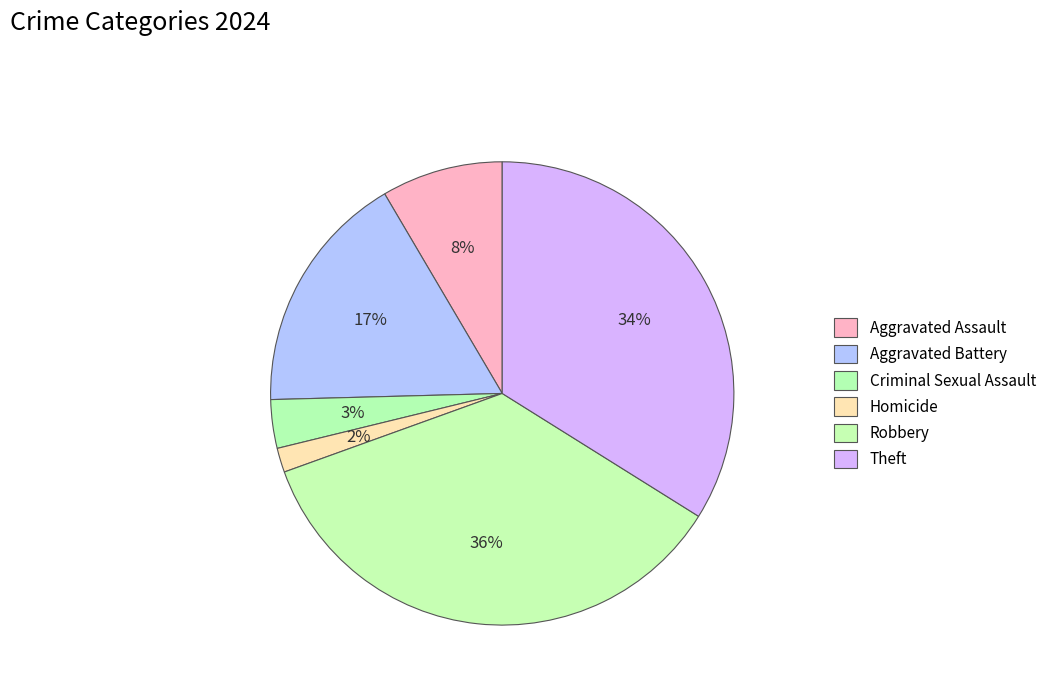

How many segments does this pie chart have?

6